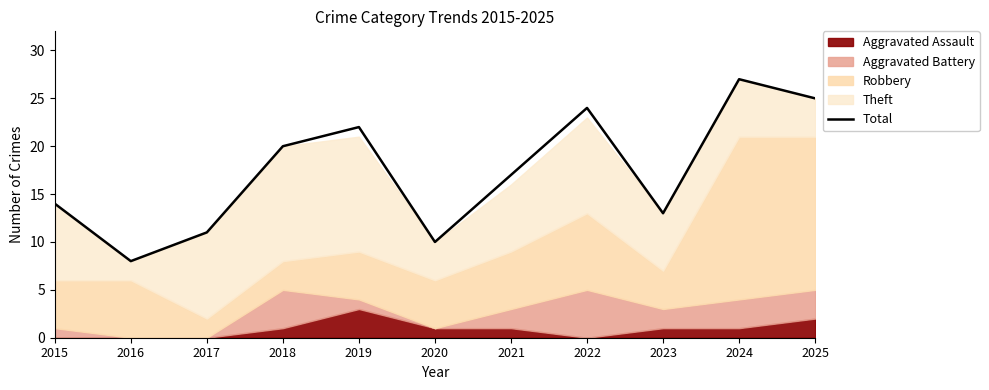

What is the ratio of the value at 2024 to the value at 2017?

2.5